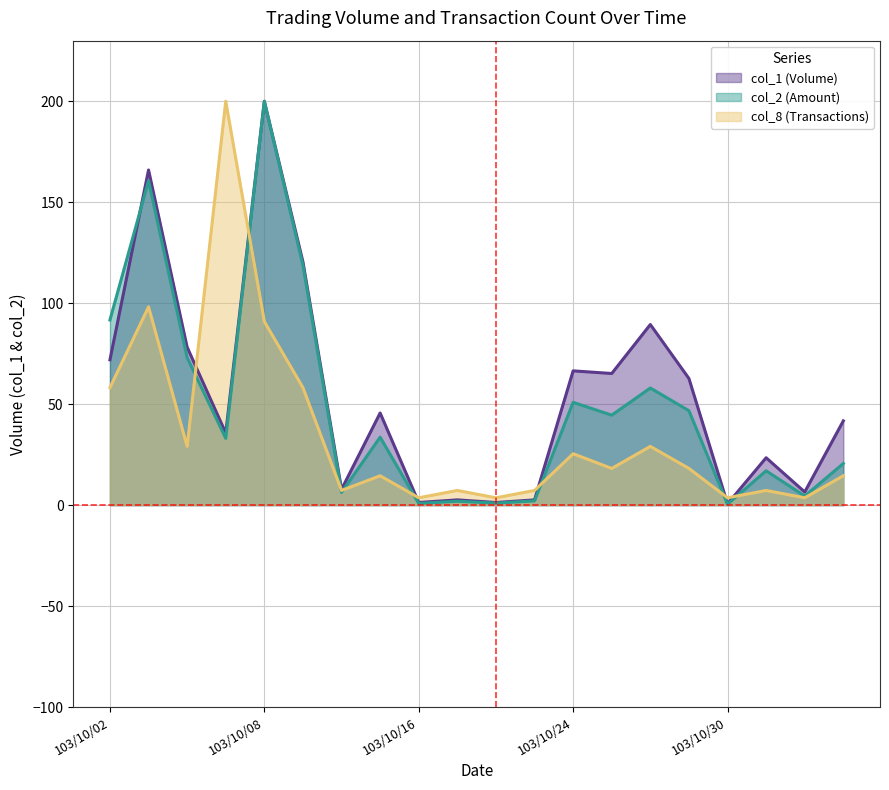

What is the spread (max minus min) of values at 103/10/28?

60.3